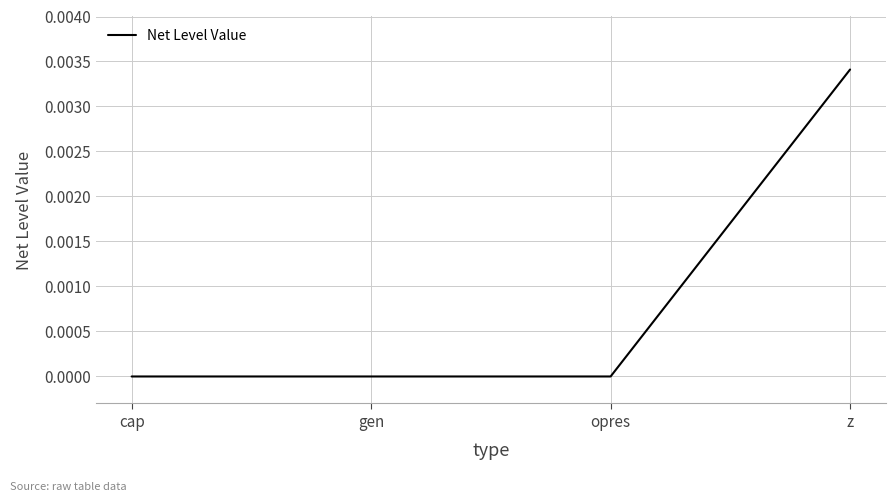

Does the chart have visible grid lines?

Yes